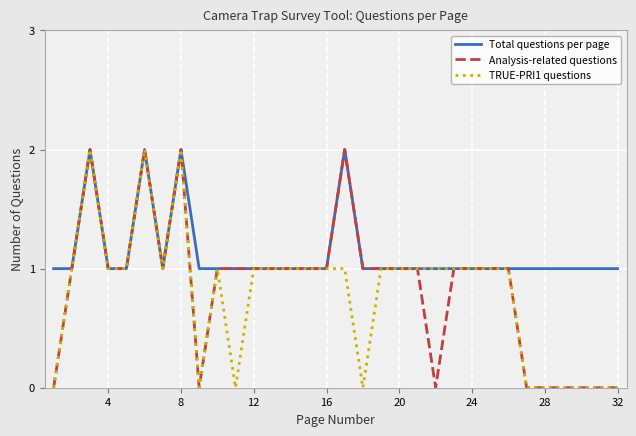

Which series has the largest total across all categories?

Total questions per page